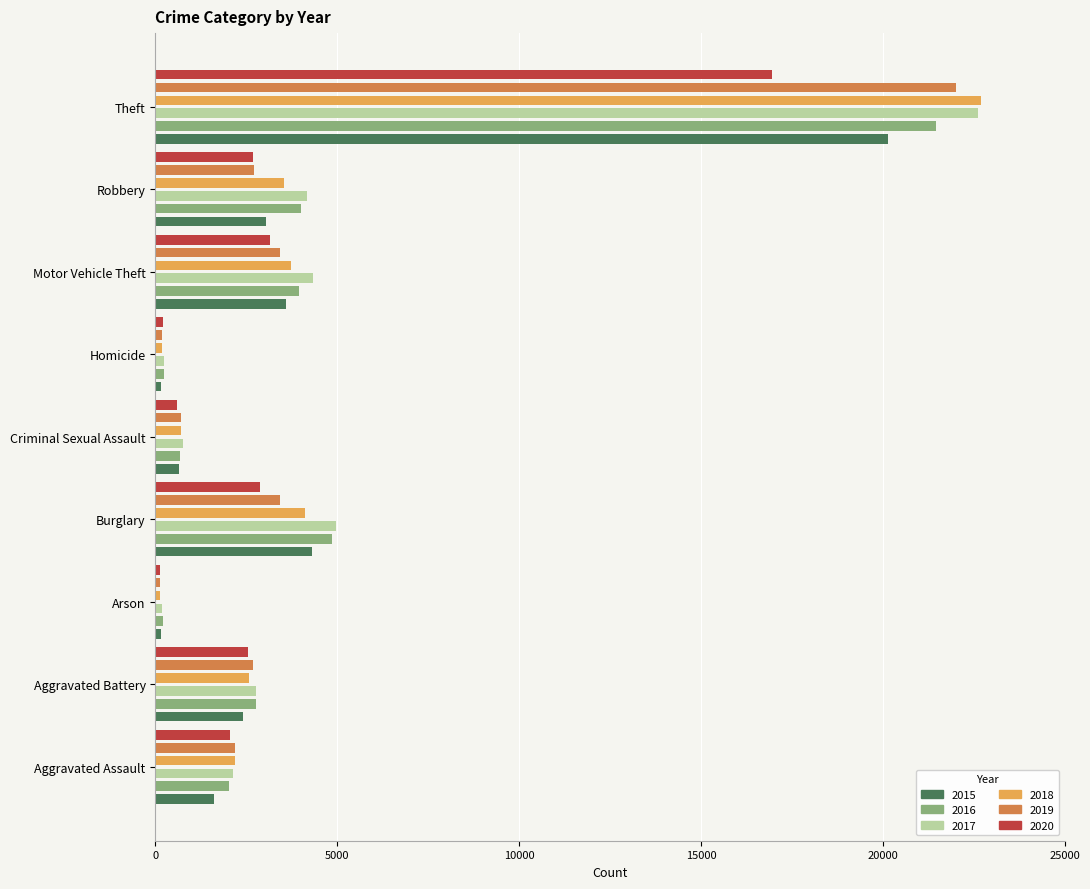

List the labels in order of 2015 value, largest first.

Theft, Burglary, Motor Vehicle Theft, Robbery, Aggravated Battery, Aggravated Assault, Criminal Sexual Assault, Arson, Homicide